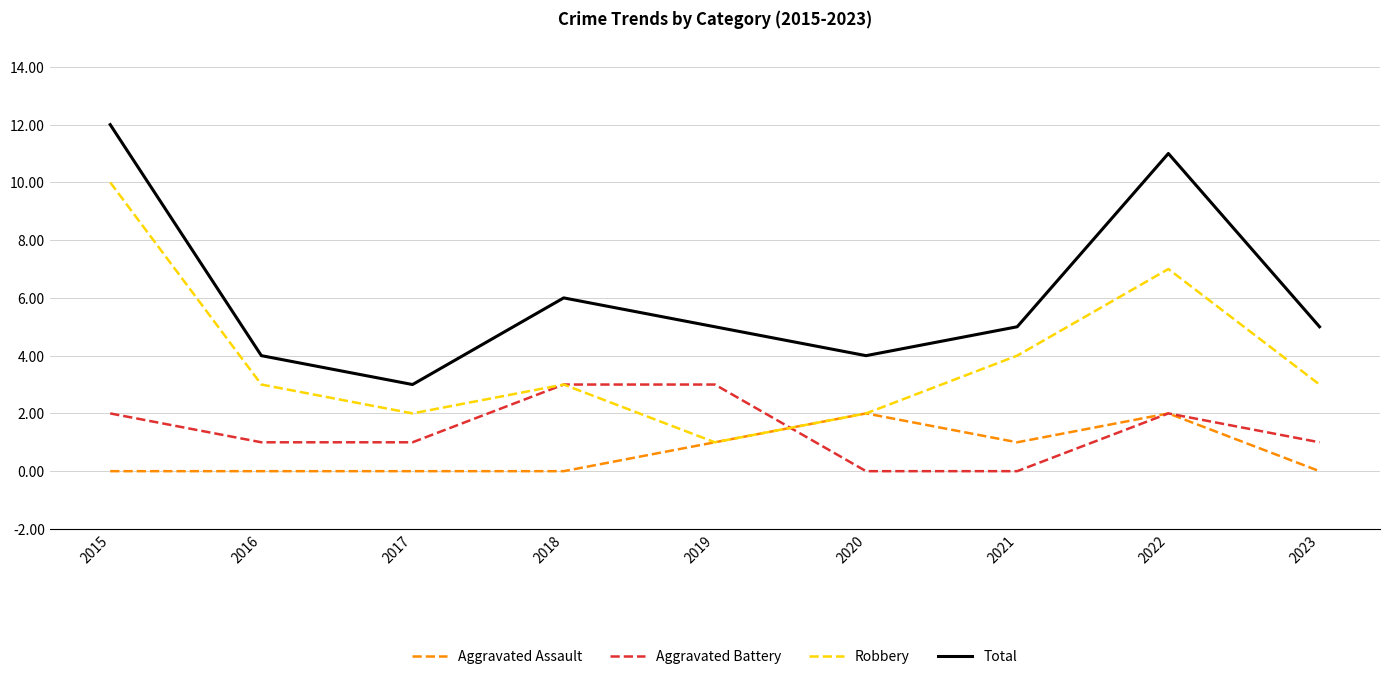

At which label does Robbery first exceed 3?

2015